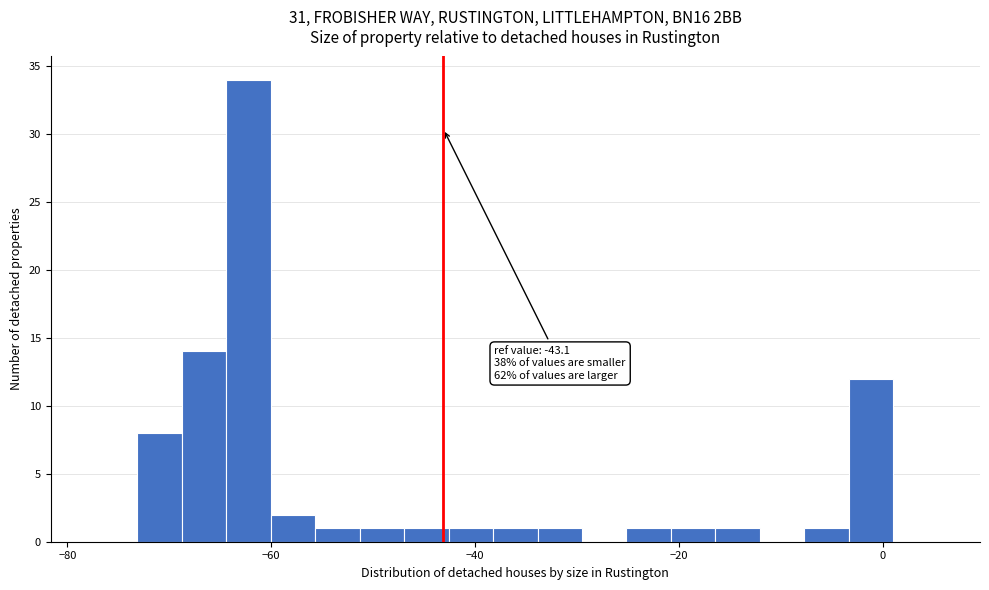

Around what value on the x-axis is the tallest bar? Give the approximate position of its centre, as read against the axis.

-62